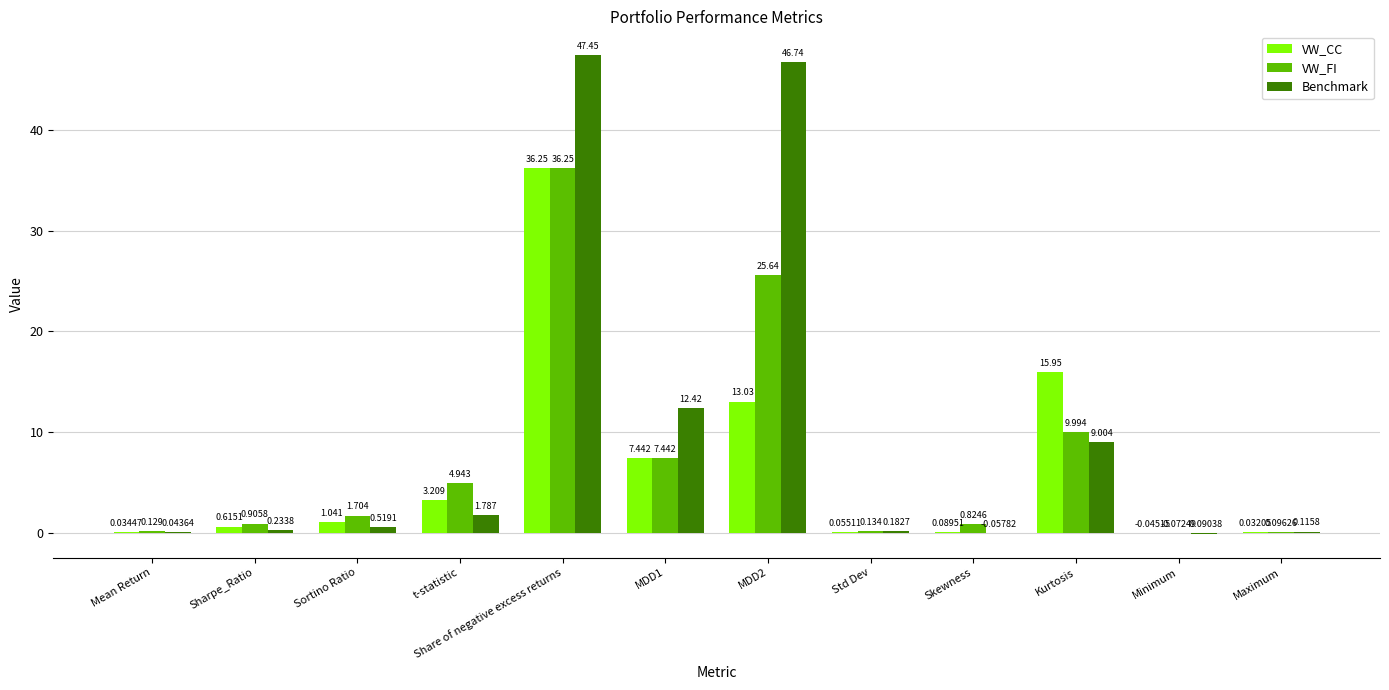

At which category is the sum across all series the highest?

Share of negative excess returns